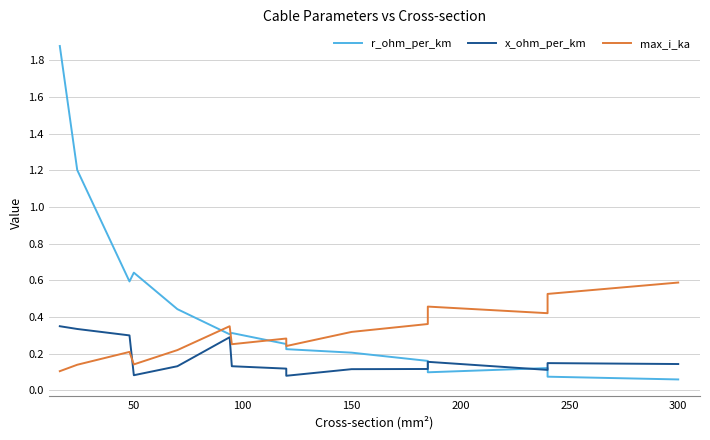

List the series in order of their peak value, highest first.

r_ohm_per_km, max_i_ka, x_ohm_per_km